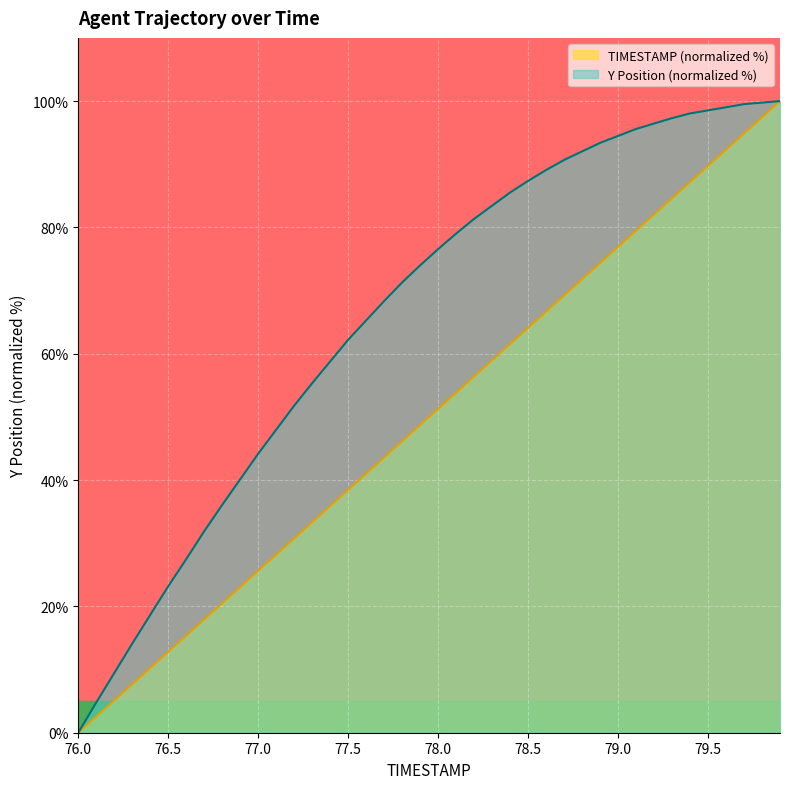

What is the label of the 8th point from the left?

76.7